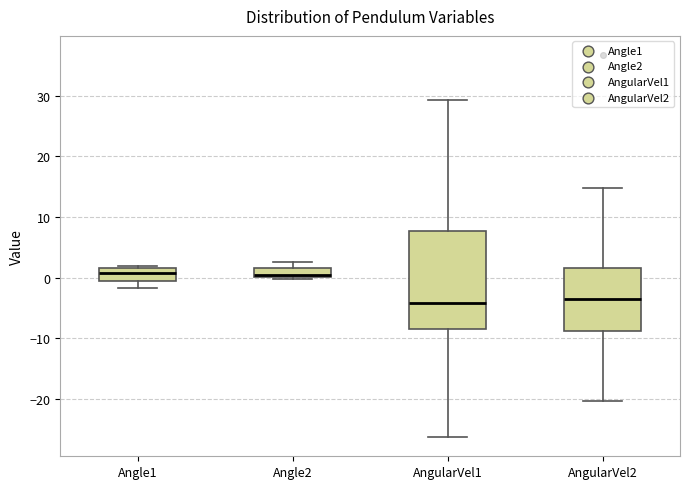

Where does the median line of the box for Angle1 sit on the y-axis? The values are not printed on the chart, so give them approximately, as read against the axis.

1